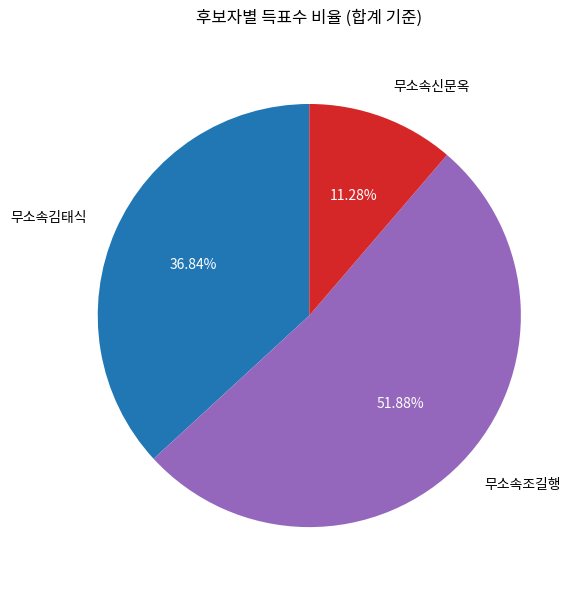

What is the majority slice?

무소속조길행